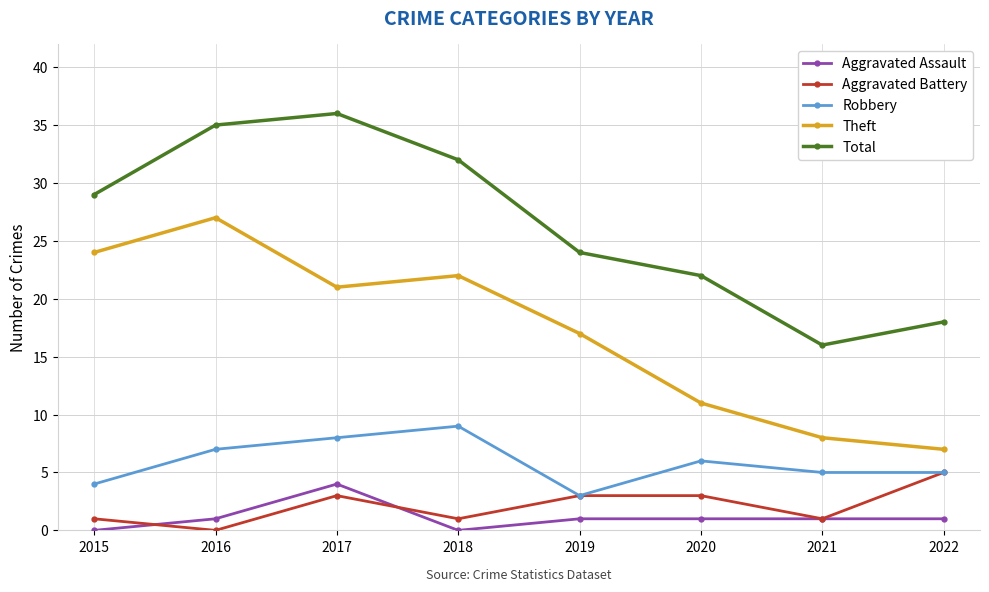

What is the average value of the Robbery series?

6